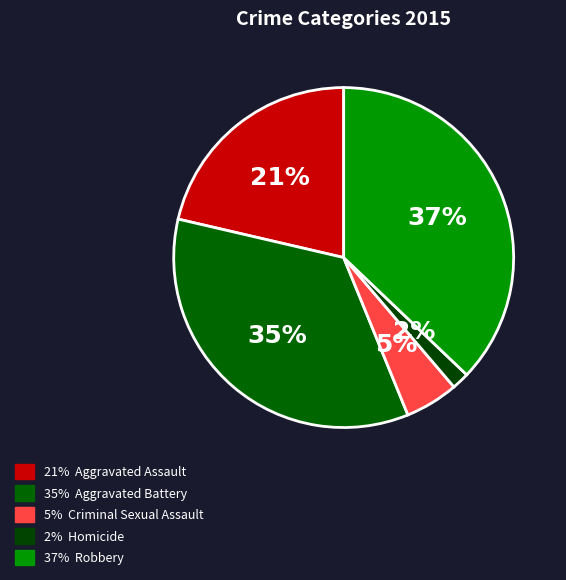

Is there any slice that represents more than half of the pie?

No